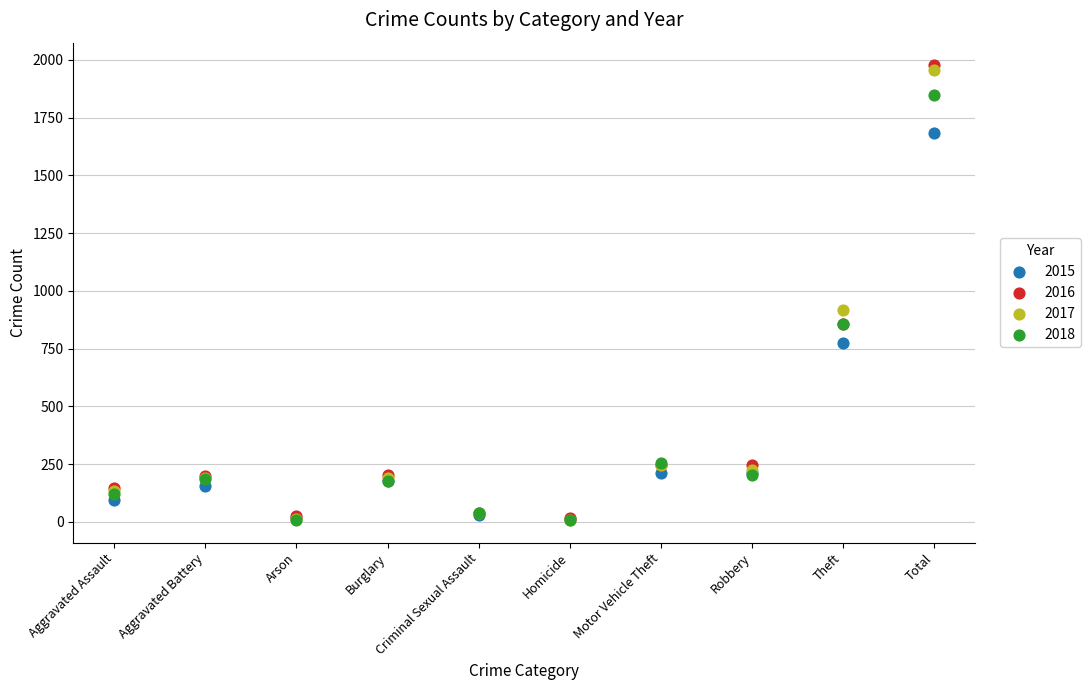

What are all the series names shown in the legend?

2015, 2016, 2017, 2018